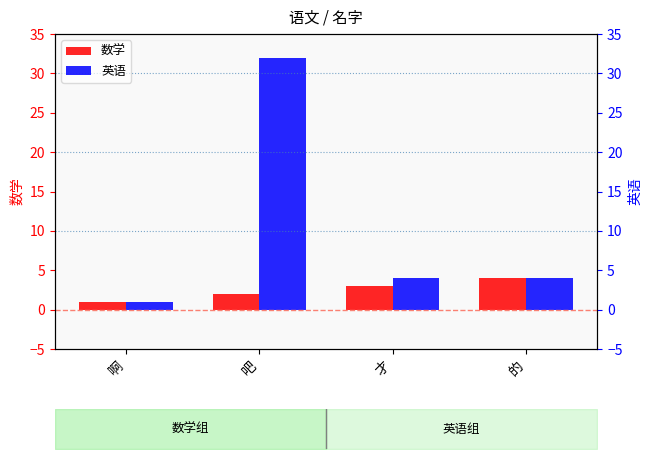

At how many categories does at least one series exceed 30?

1